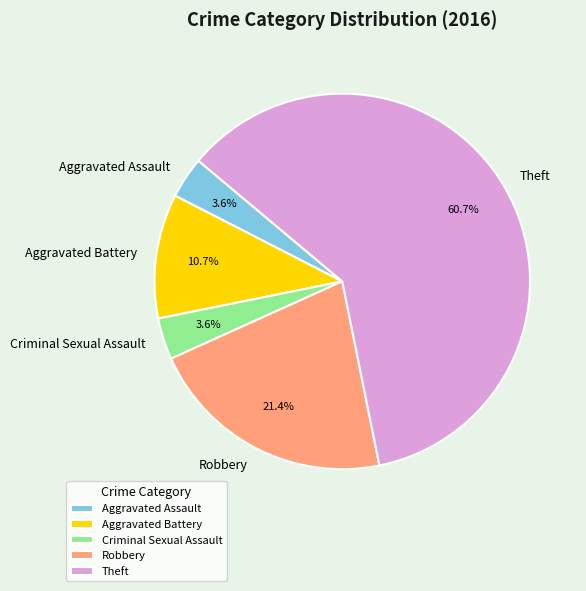

To the nearest percent, what is the difference between the Criminal Sexual Assault and Theft slice percentages?

57%